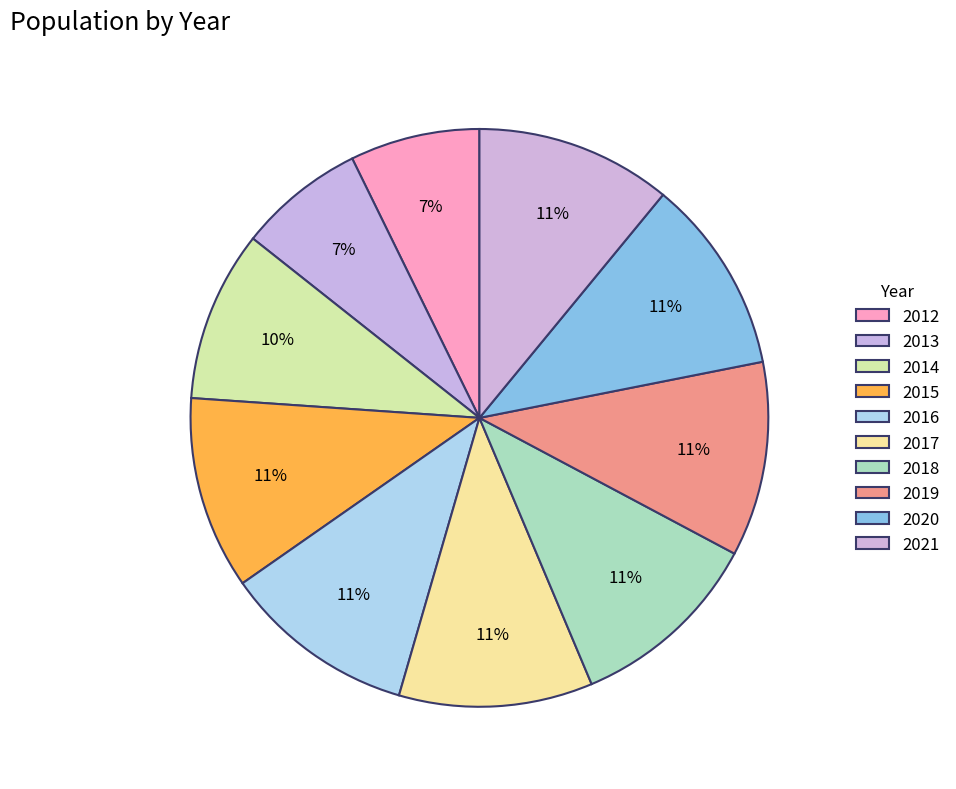

What is the change in value from 2015 to 2021?

+25